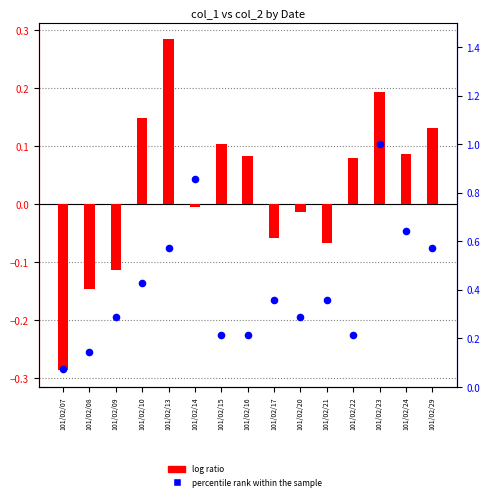

Is the value of percentile rank within the sample at 101/02/13 greater than the value of log ratio at 101/02/08?

Yes